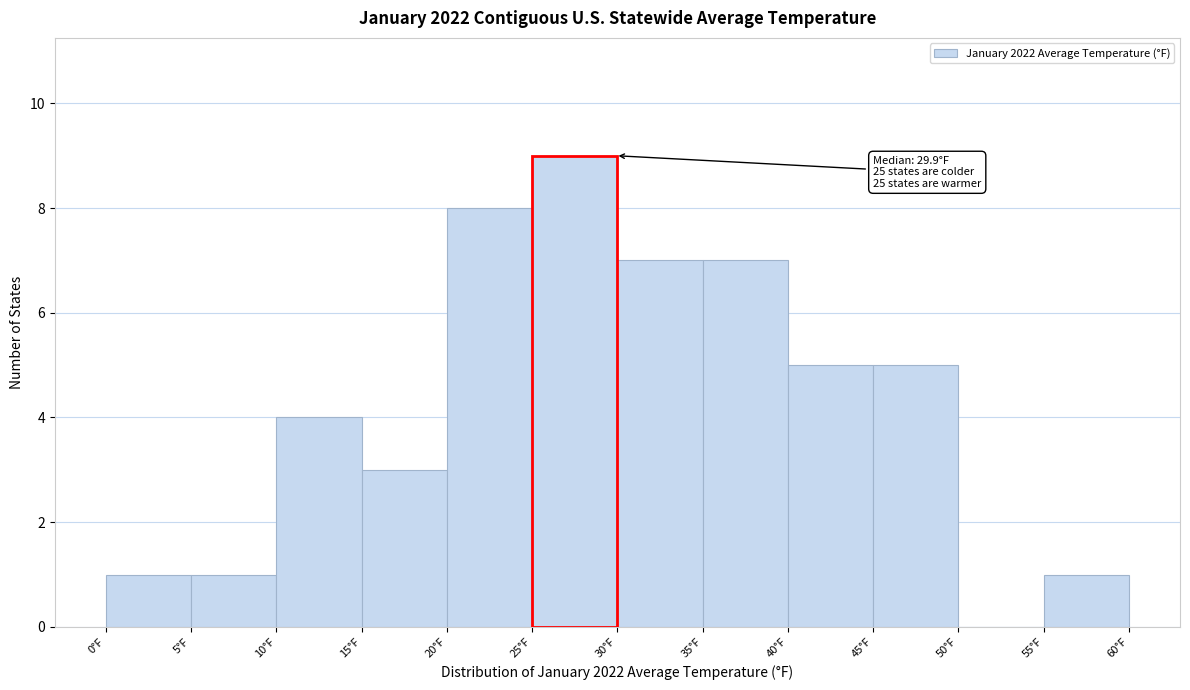

Over which range of the x-axis is the bar tallest?

25 to 30